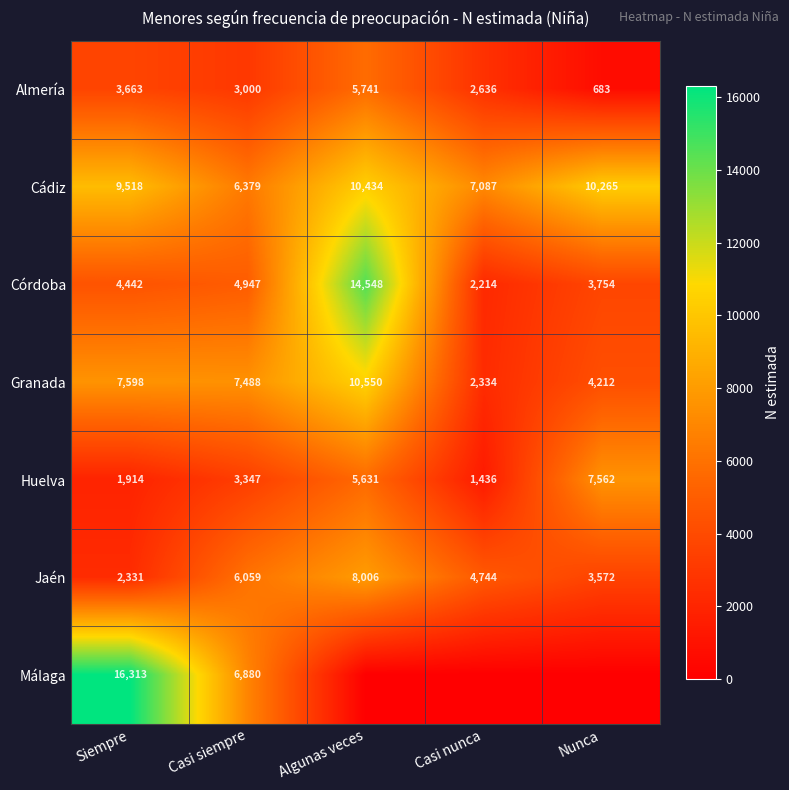

What is the spread (max minus min) of values at Casi siempre?

4488